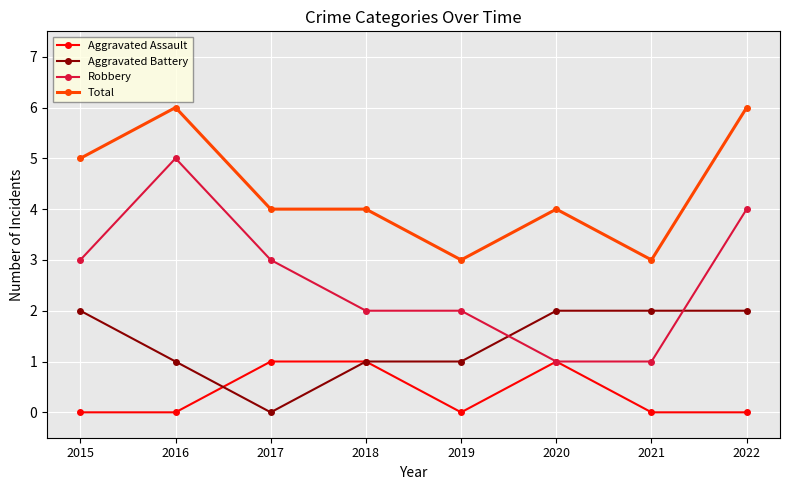

Rank the series by their average value, from lowest to highest.

Aggravated Assault, Aggravated Battery, Robbery, Total